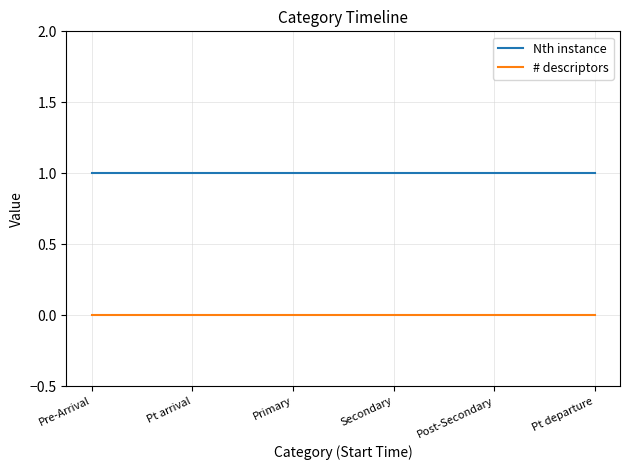

Reading right to left, what are all the values shown in this chart?

Nth instance: 1	1	1	1	1	1
# descriptors: 0	0	0	0	0	0